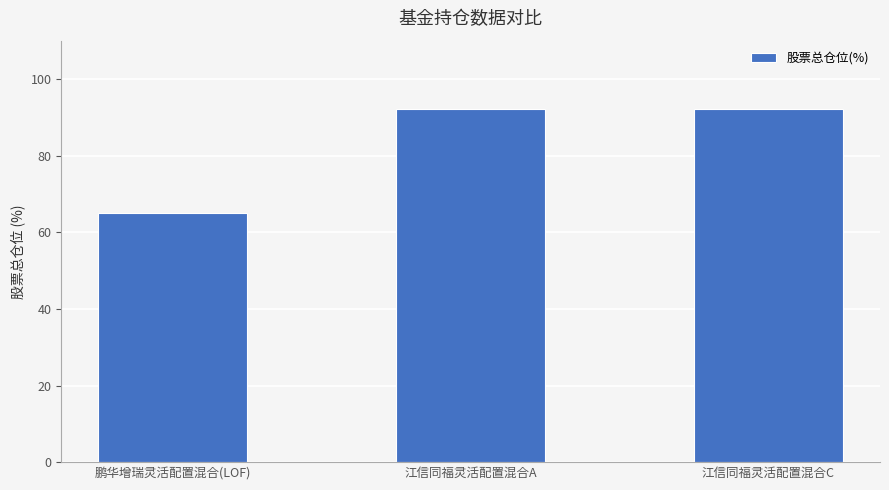

What is the sum of all values?

249.2